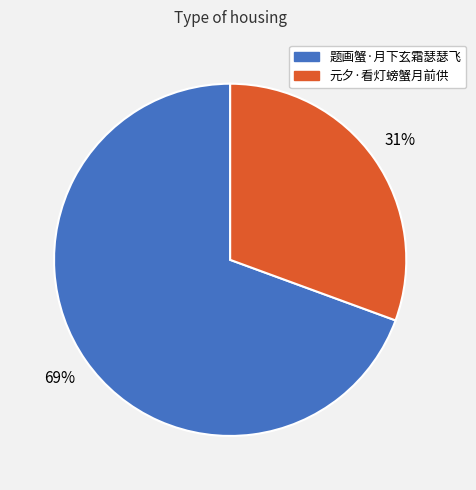

To the nearest percent, what is the combined percentage of 元夕·看灯螃蟹月前供 and 题画蟹·月下玄霜瑟瑟飞?

100%